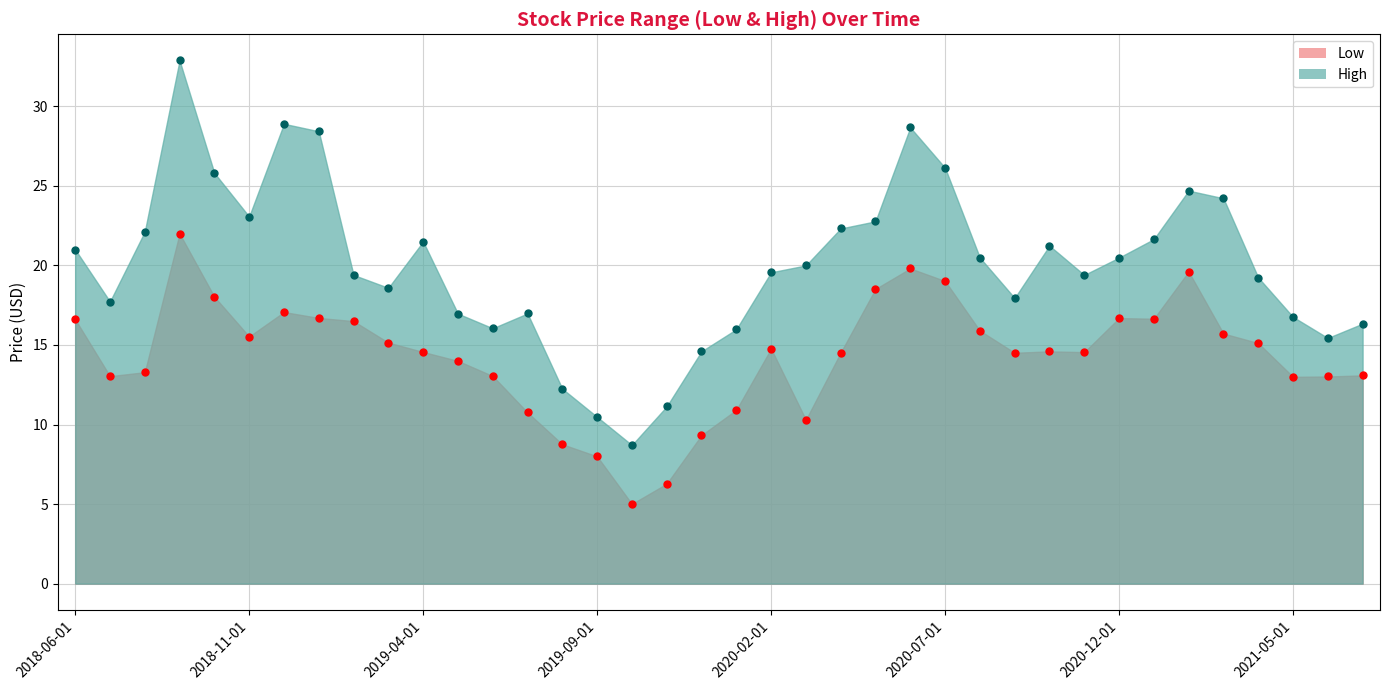

Rank the categories by Low value from lowest to highest.

2019-10-01, 2019-11-01, 2019-09-01, 2019-08-01, 2019-12-01, 2020-03-01, 2019-07-01, 2020-01-01, 2021-05-01, 2021-06-01, 2018-07-01, 2019-06-01, 2021-07-01, 2018-08-01, 2019-05-01, 2020-09-01, 2020-04-01, 2020-11-01, 2019-04-01, 2020-10-01, 2020-02-01, 2021-04-01, 2019-03-01, 2018-11-01, 2021-03-01, 2020-08-01, 2019-02-01, 2018-06-01, 2021-01-01, 2020-12-01, 2019-01-01, 2018-12-01, 2018-10-01, 2020-05-01, 2020-07-01, 2021-02-01, 2020-06-01, 2018-09-01